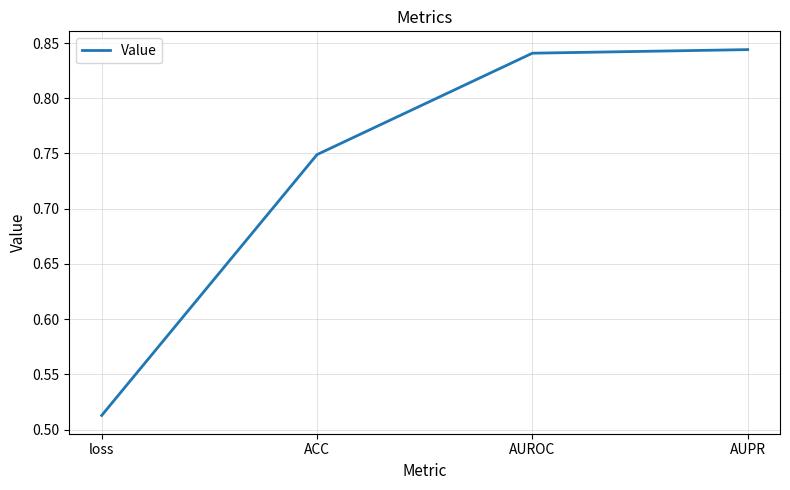

True or false: the data has more than 2 interior local peaks.

False